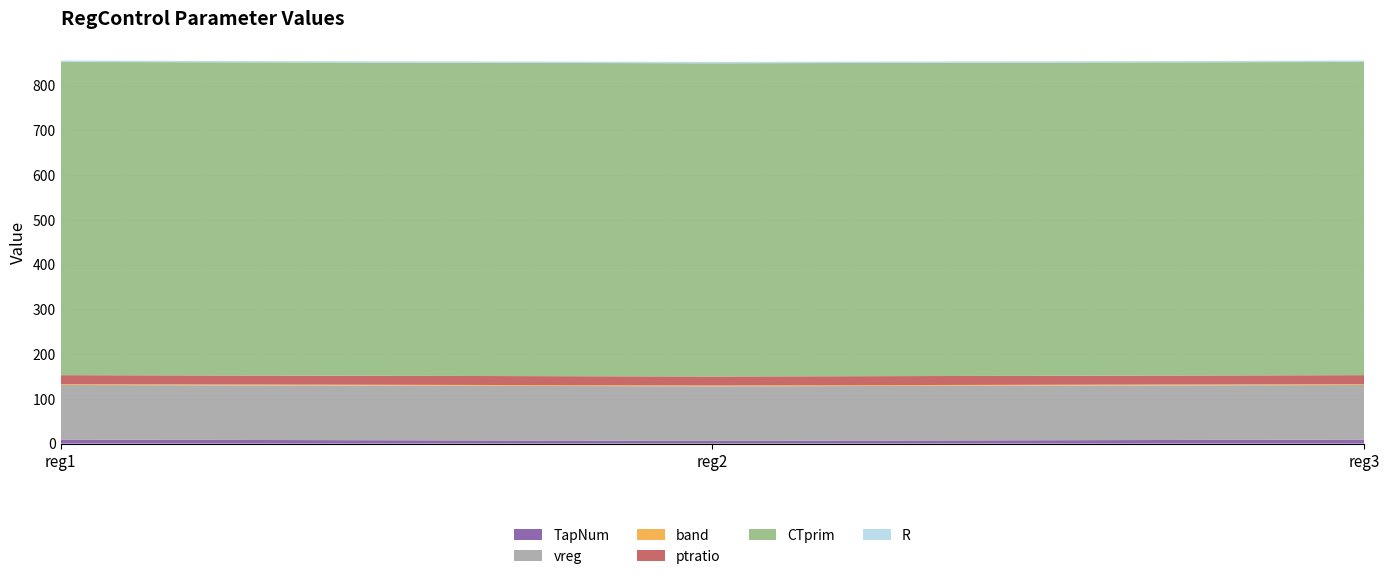

Reading left to right, list all the values displayed in this chart.

TapNum: 9	6	9
vreg: 122	122	122
band: 2	2	2
ptratio: 20	20	20
CTprim: 700	700	700
R: 3	3	3